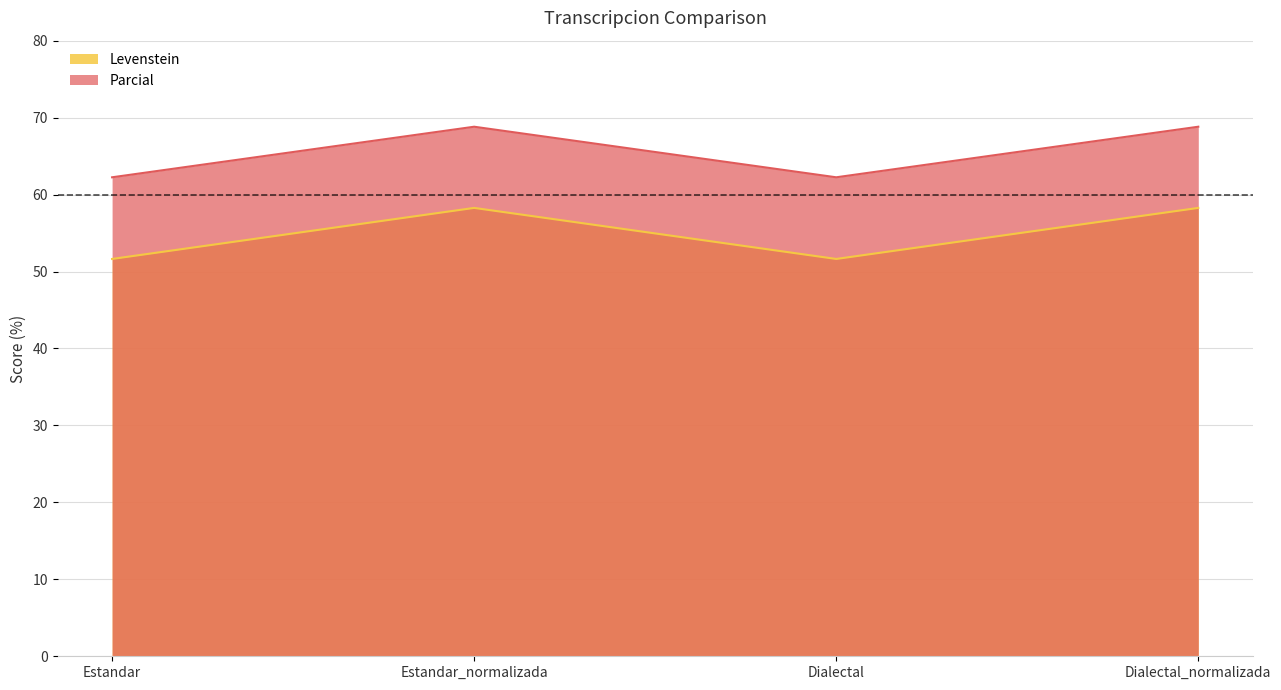

True or false: Levenstein has more than 2 interior local peaks.

False